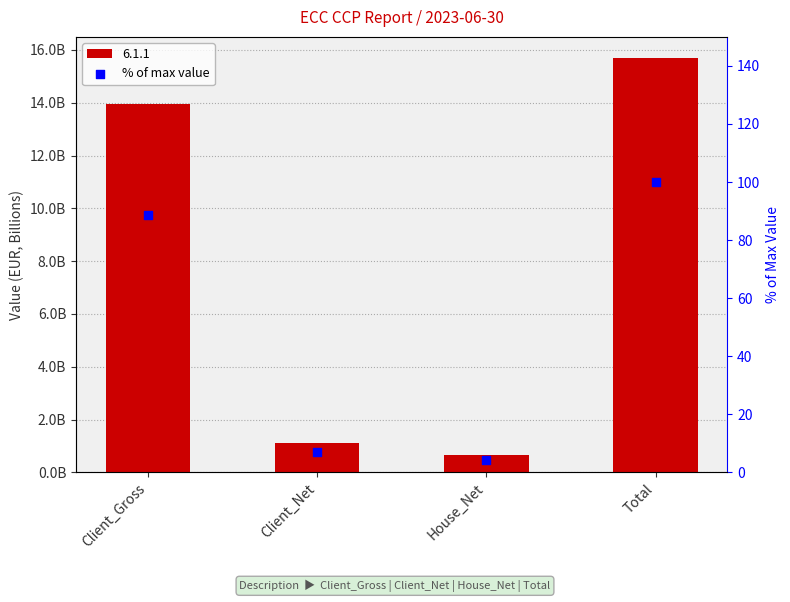

Approximately how many times larger is the value at House_Net compared to Client_Net?

0.6